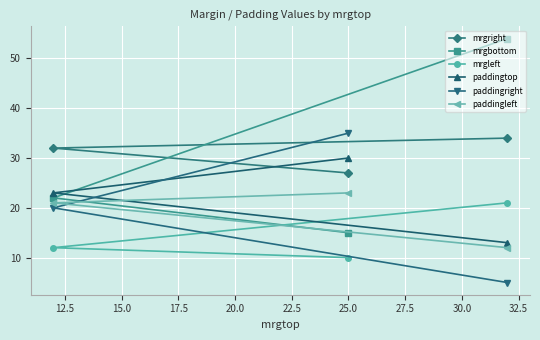

Reading right to left, transcribe all the data shown in this chart.

mrgright: 34	27	32
mrgbottom: 54	15	22
mrgleft: 21	10	12
paddingtop: 13	30	23
paddingright: 5	35	20
paddingleft: 12	23	21